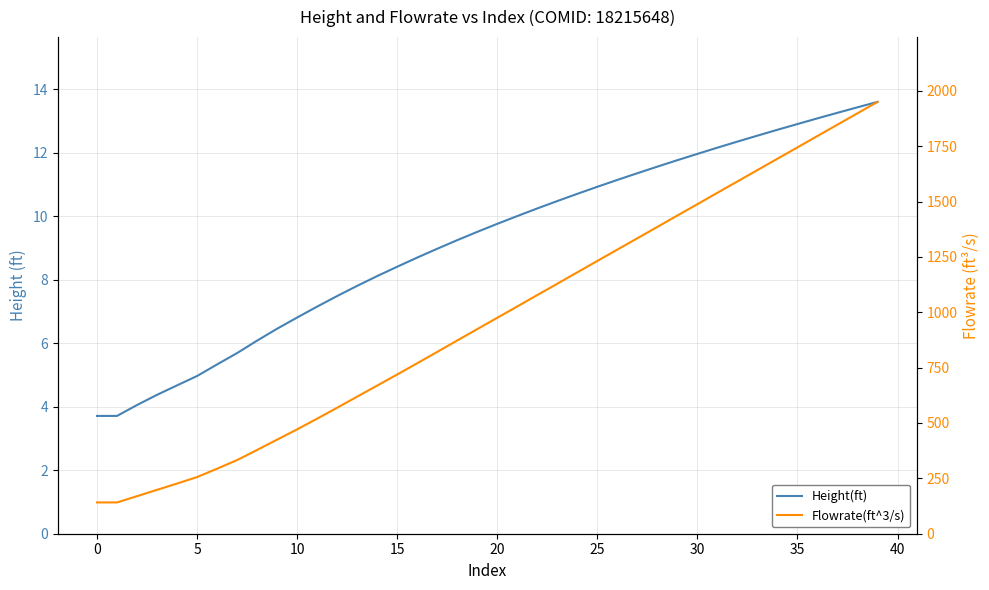

The value of Flowrate(ft^3/s) at 30 is 790.3. True or false?

False